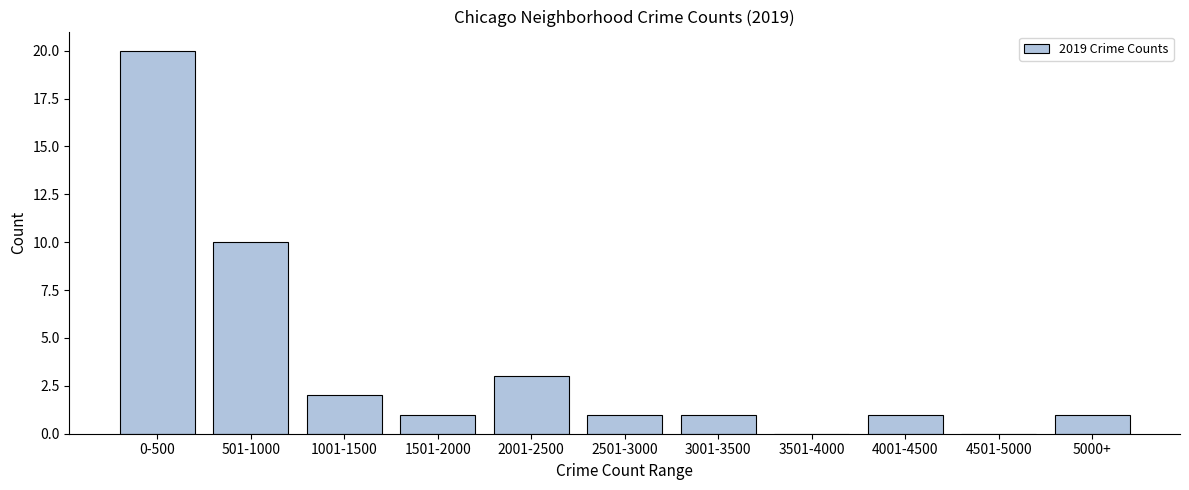

Reading right to left, list all the values displayed in this chart.

5000+=1	4501-5000=0	4001-4500=1	3501-4000=0	3001-3500=1	2501-3000=1	2001-2500=3	1501-2000=1	1001-1500=2	501-1000=10	0-500=20